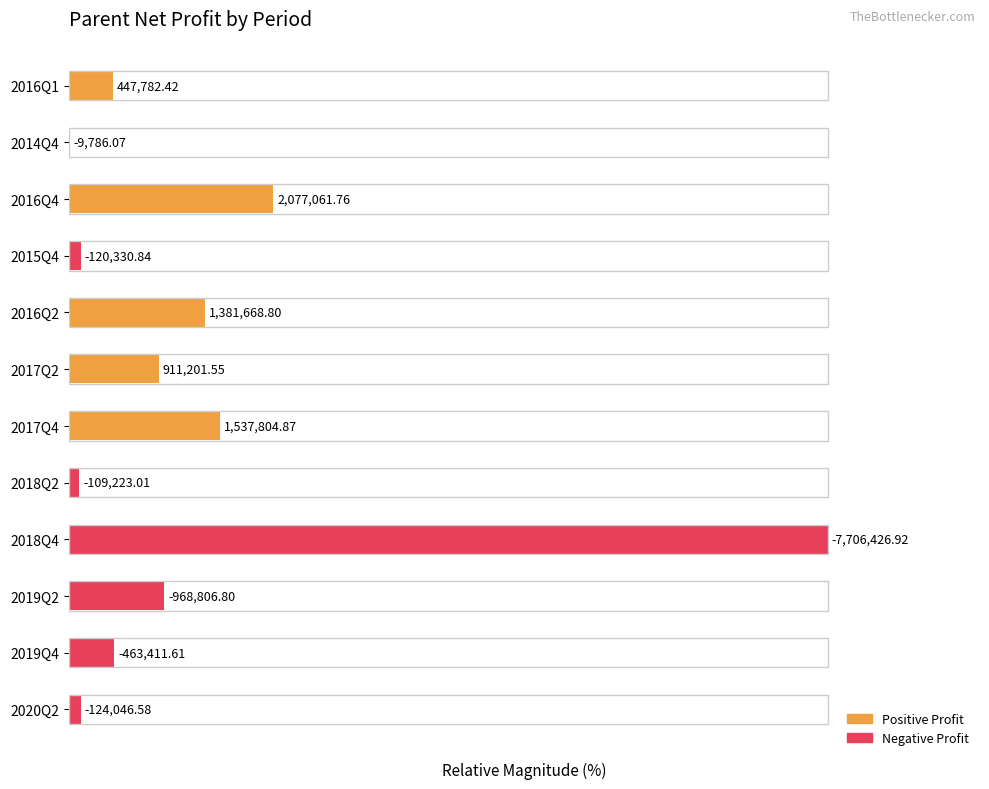

How many data points are above 11?

6